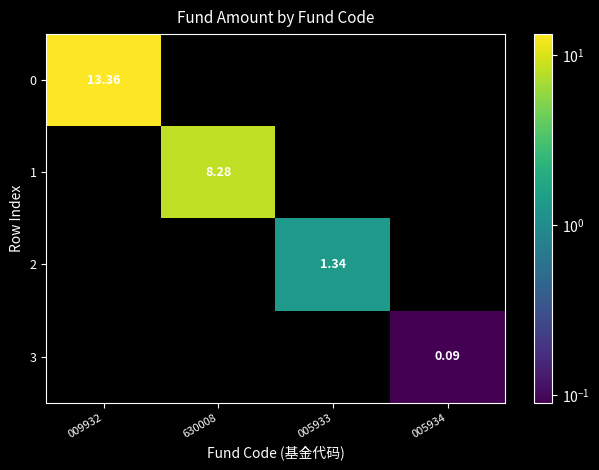

At 009932, list the series in order from largest to smallest.

0, 1, 2, 3